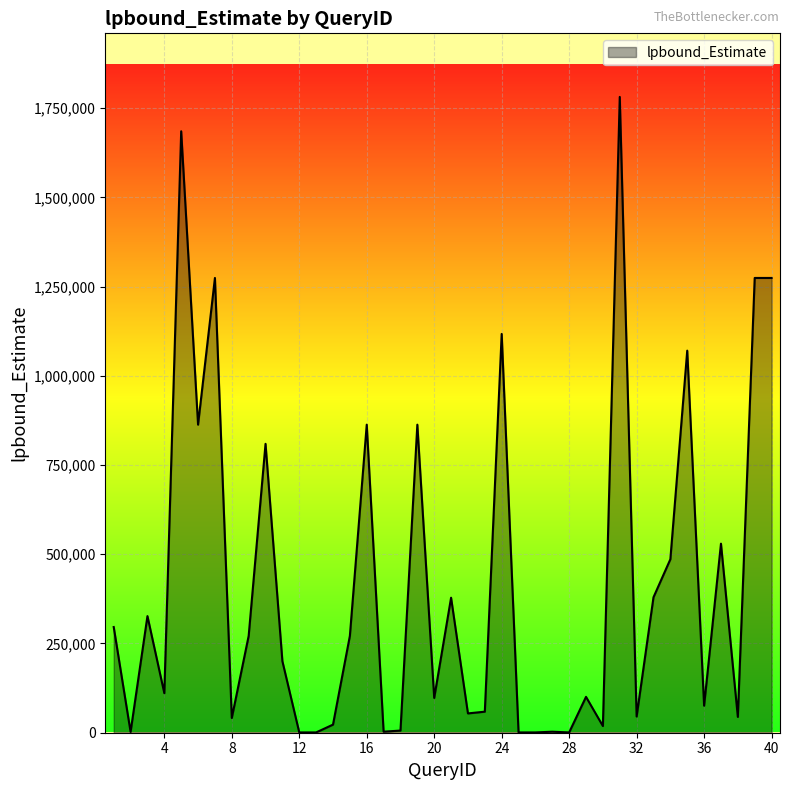

What is the maximum value shown in the chart?

1781510.3